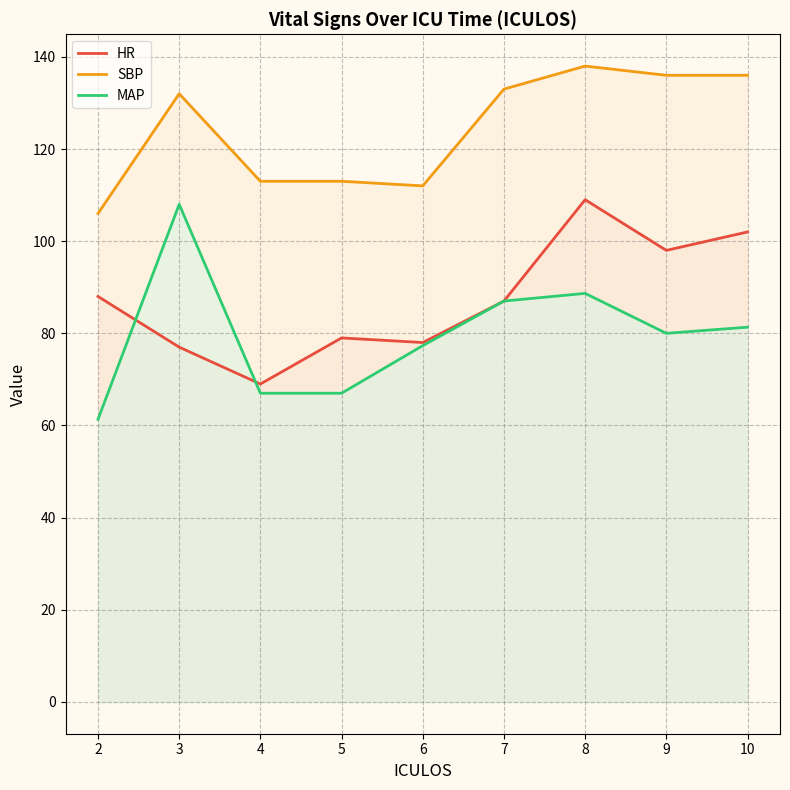

At which category does the chart reach its peak across all series?

8